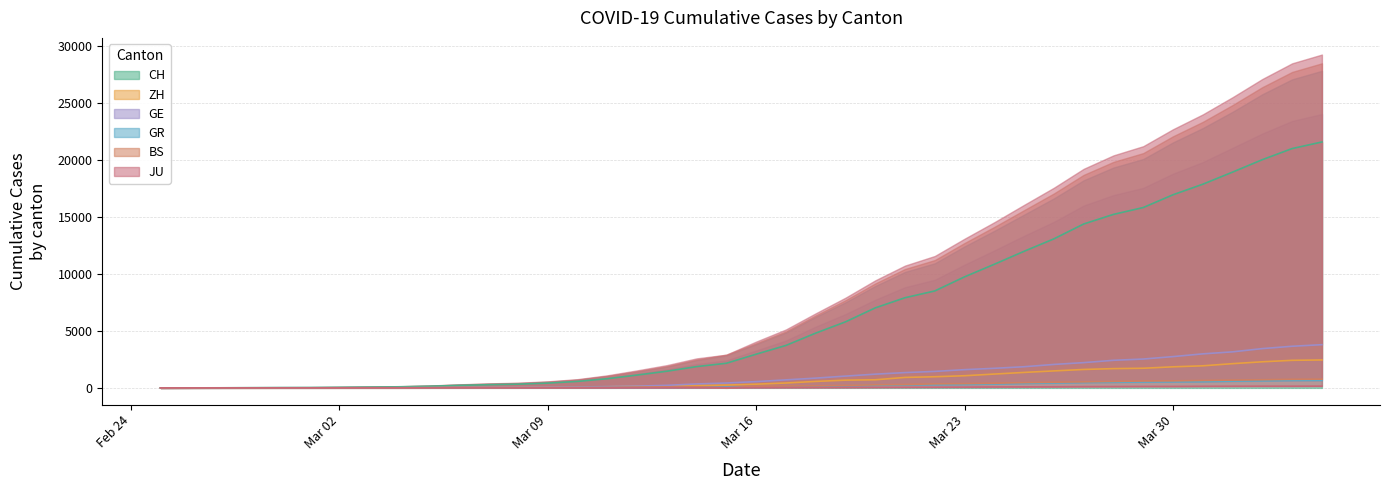

How many lines are shown in the chart?

6